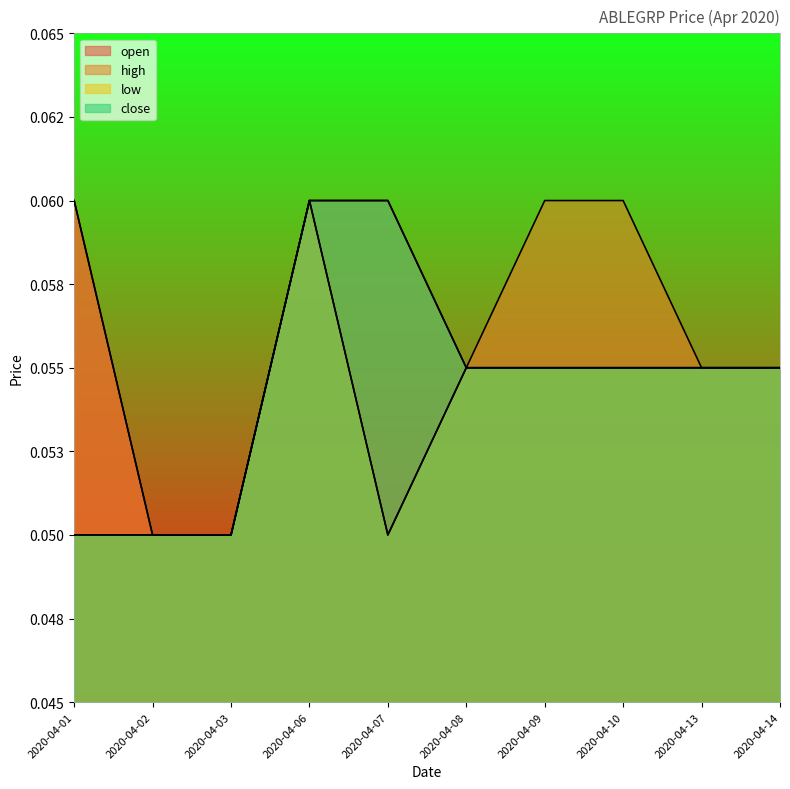

Read the close value at 2020-04-02.

0.1